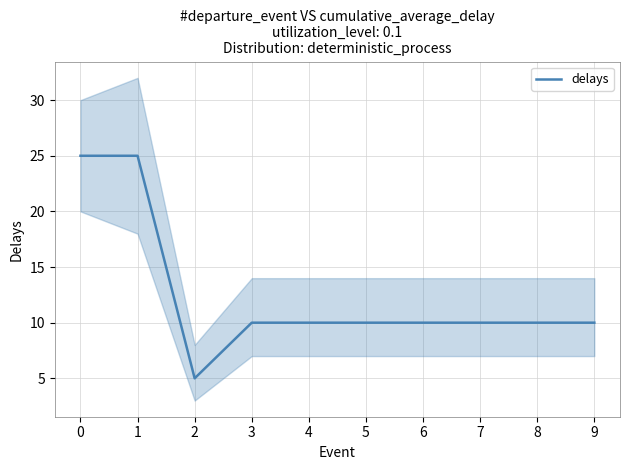

Where is the data nearest to the value 15?

3